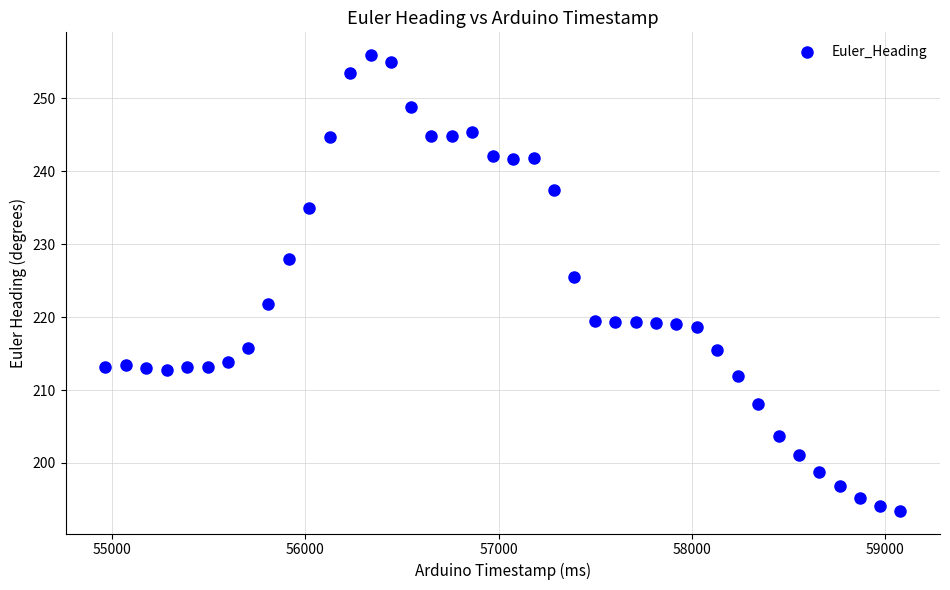

What is the range of Y values (max minus min)?

62.5